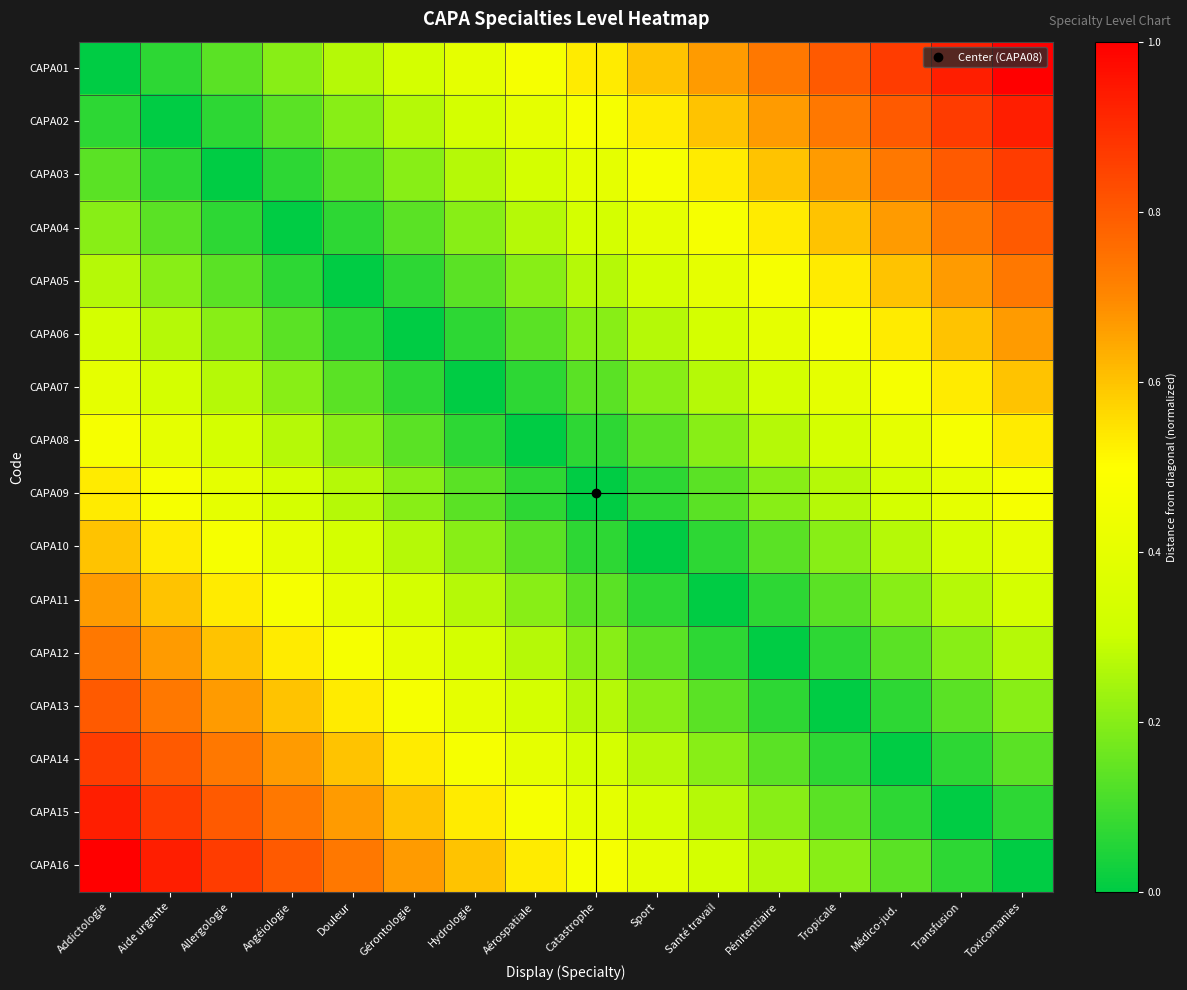

How many distinct data groups are displayed?

16